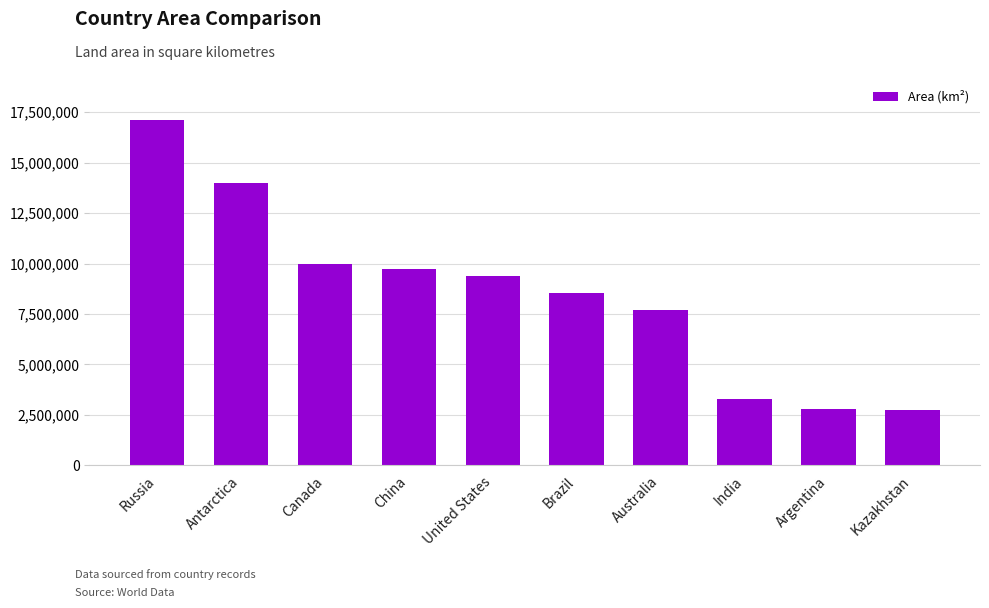

What is the smallest value displayed?

2724900